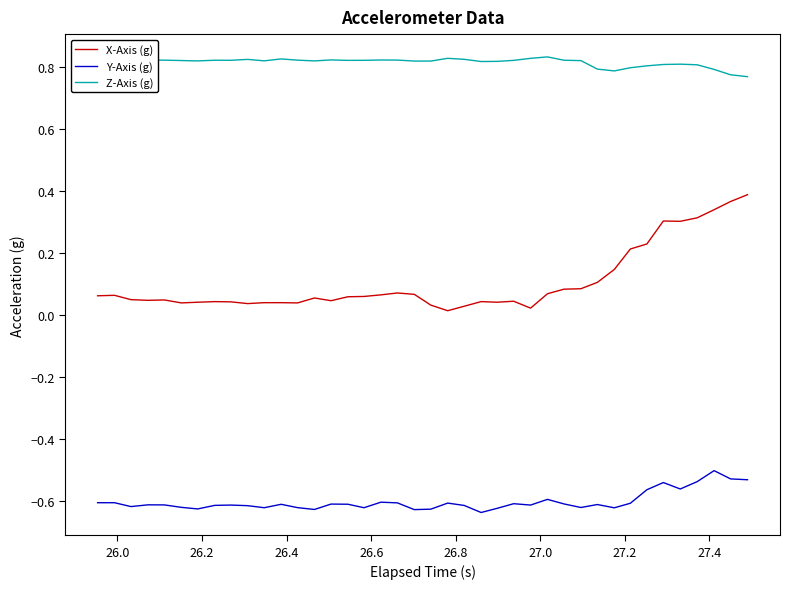

Which series has the largest range (max minus min)?

X-Axis (g)